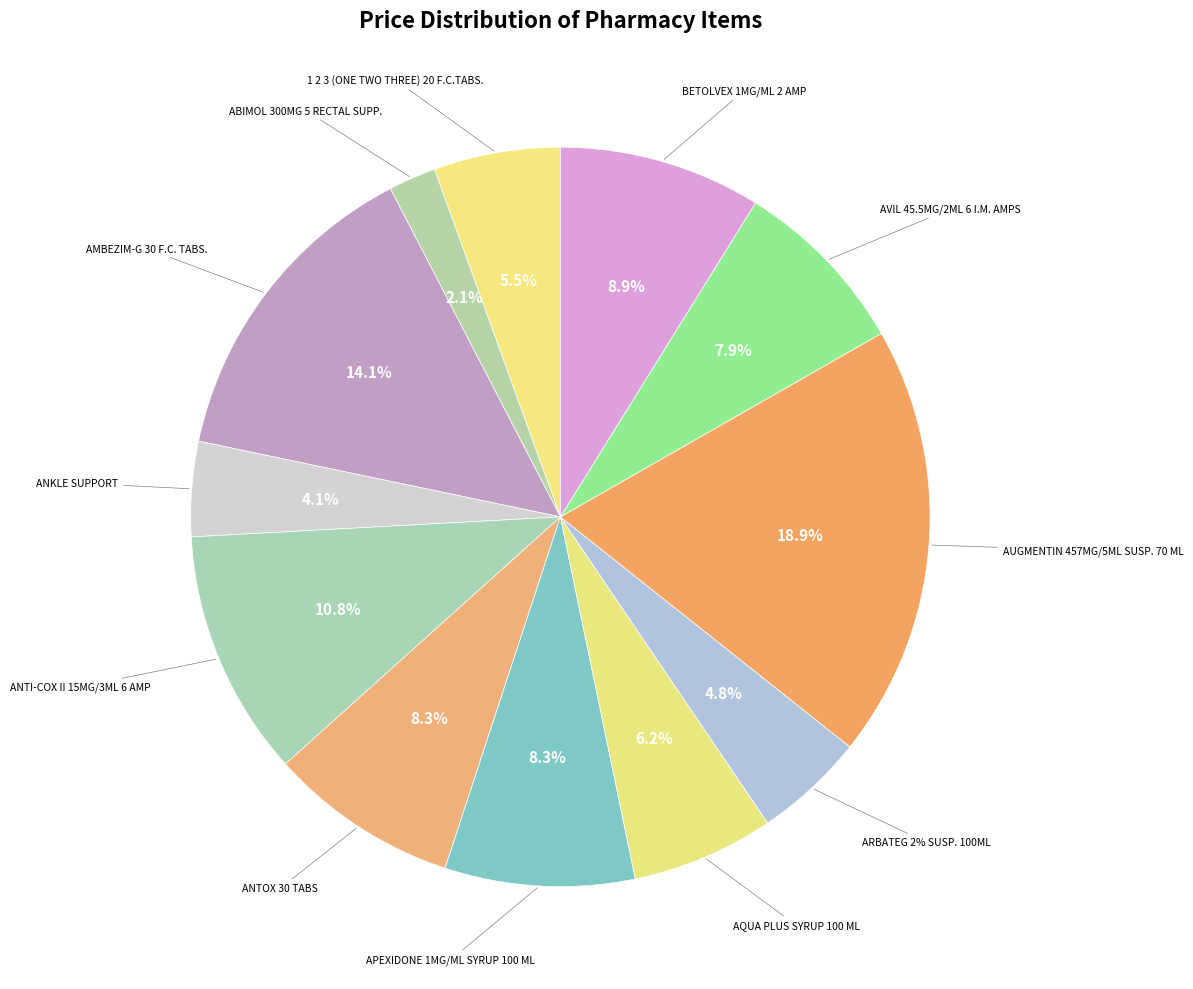

What percentage is the 1 2 3 (ONE TWO THREE) 20 F.C.TABS. slice, to the nearest percent?

6%